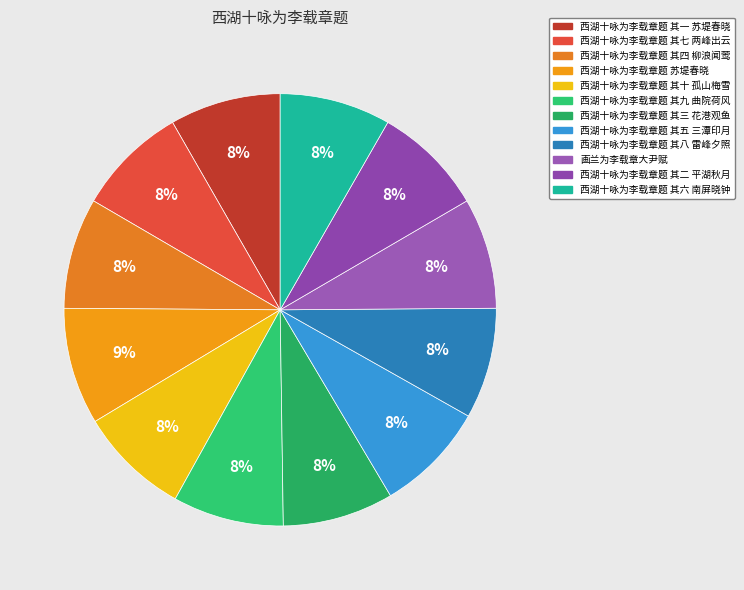

What portion of the pie excludes 西湖十咏为李载章题 其六 南屏晓钟?

91.7%